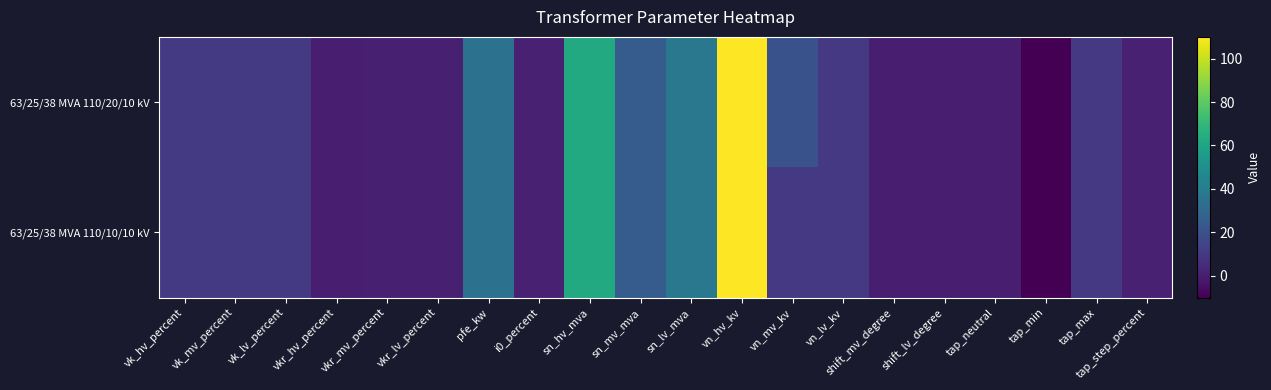

Reading left to right, list all the values displayed in this chart.

63/25/38 MVA 110/20/10 kV: vk_hv_percent=10.4	vk_mv_percent=10.4	vk_lv_percent=10.4	vkr_hv_percent=0.3	vkr_mv_percent=0.3	vkr_lv_percent=0.3	pfe_kw=35.0	i0_percent=0.9	sn_hv_mva=63.0	sn_mv_mva=25.0	sn_lv_mva=38.0	vn_hv_kv=110.0	vn_mv_kv=20.0	vn_lv_kv=10.0	shift_mv_degree=0.0	shift_lv_degree=0.0	tap_neutral=0.0	tap_min=-10.0	tap_max=10.0	tap_step_percent=1.2
63/25/38 MVA 110/10/10 kV: vk_hv_percent=10.4	vk_mv_percent=10.4	vk_lv_percent=10.4	vkr_hv_percent=0.3	vkr_mv_percent=0.3	vkr_lv_percent=0.3	pfe_kw=35.0	i0_percent=0.9	sn_hv_mva=63.0	sn_mv_mva=25.0	sn_lv_mva=38.0	vn_hv_kv=110.0	vn_mv_kv=10.0	vn_lv_kv=10.0	shift_mv_degree=0.0	shift_lv_degree=0.0	tap_neutral=0.0	tap_min=-10.0	tap_max=10.0	tap_step_percent=1.2